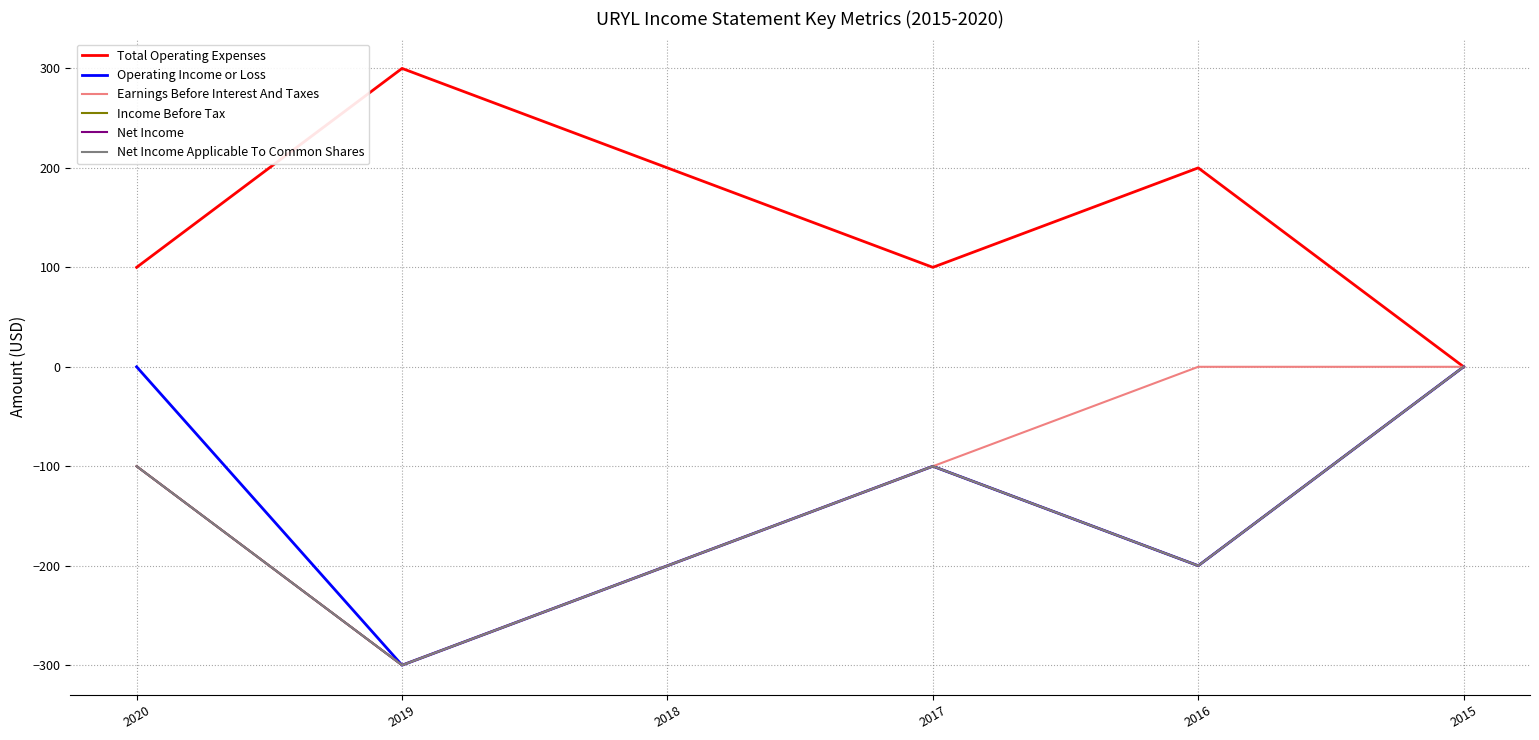

In Net Income Applicable To Common Shares, how many points are higher than both neighbors (excluding endpoints)?

1